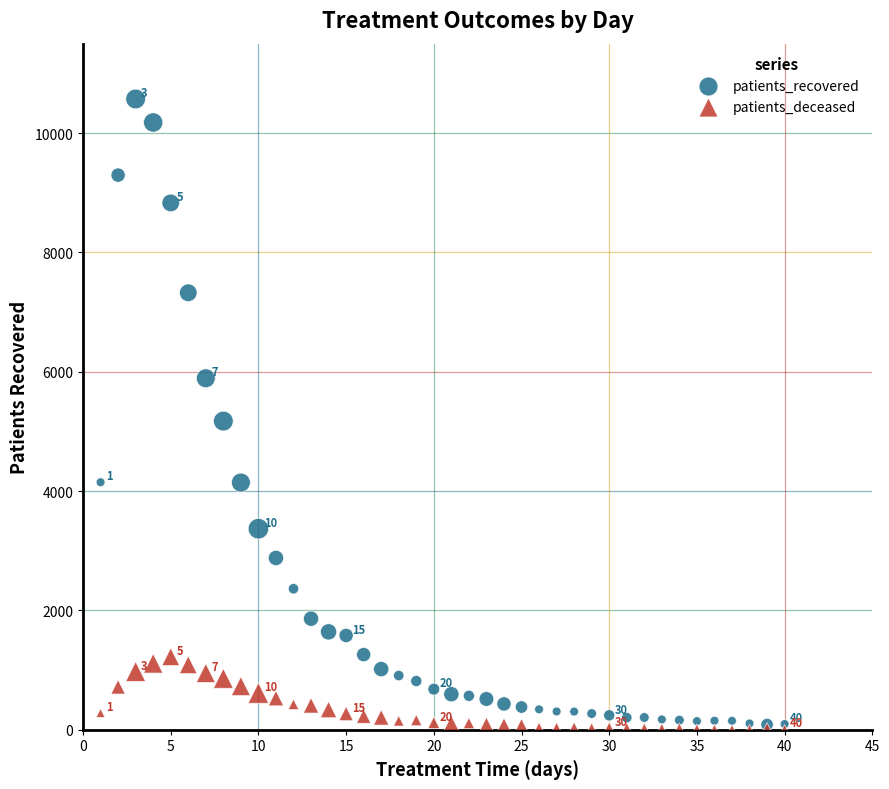

What are all the series names shown in the legend?

patients_recovered, patients_deceased